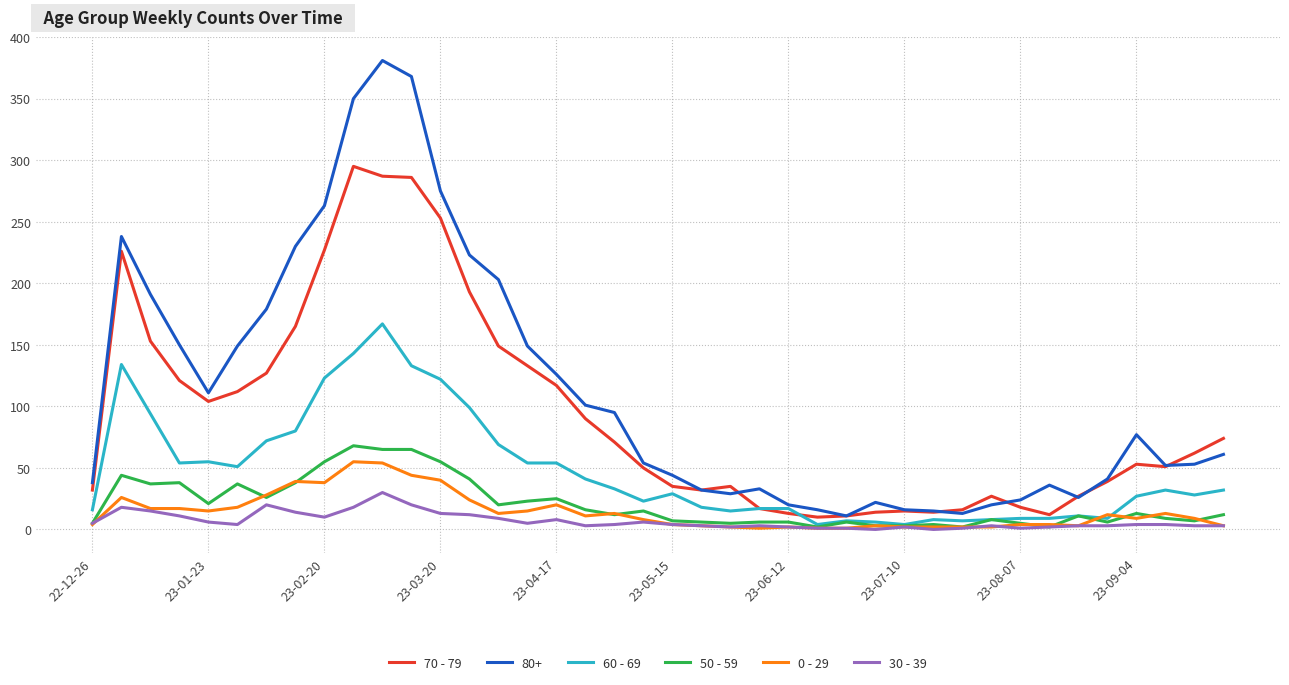

True or false: 80+ and 30 - 39 intersect in this chart.

False